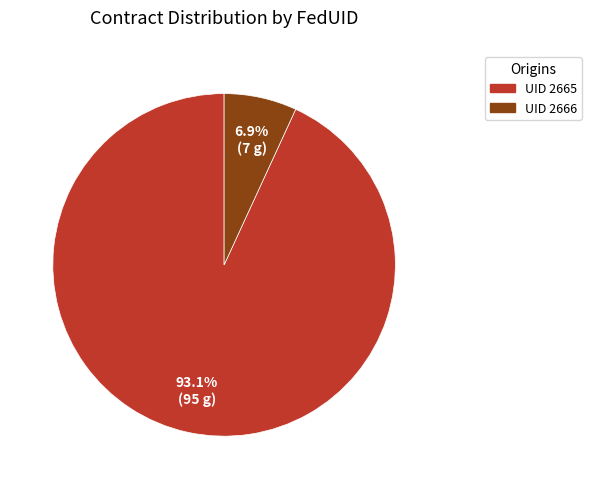

Is there a majority slice in this chart?

Yes